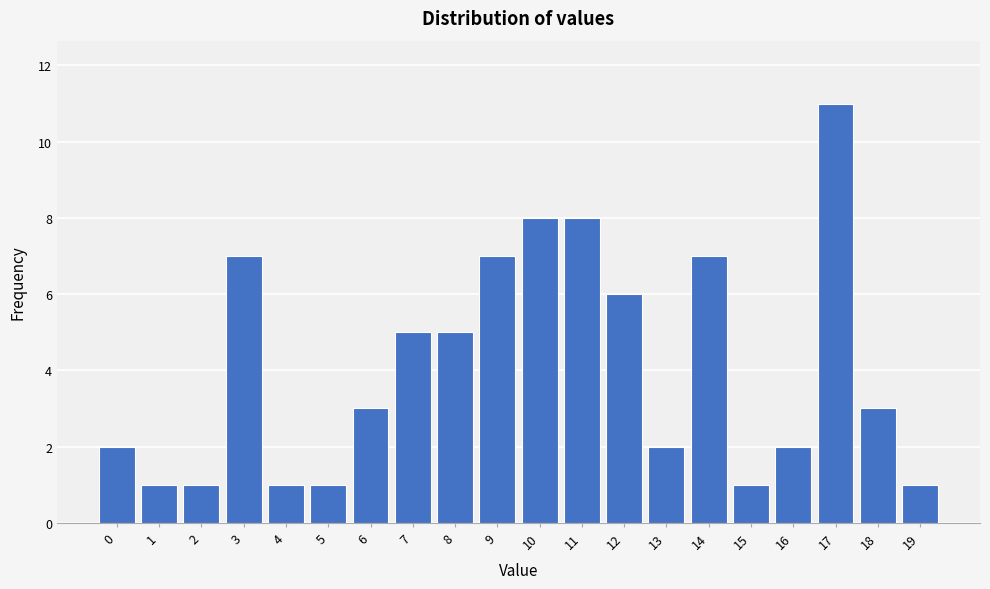

Reading left to right, what are all the values shown in this chart?

2	1	1	7	1	1	3	5	5	7	8	8	6	2	7	1	2	11	3	1